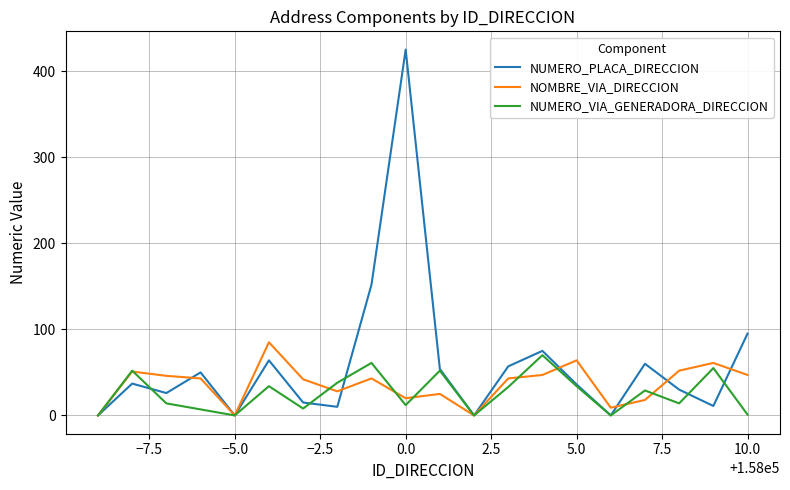

Which series has the widest spread of values?

NUMERO_PLACA_DIRECCION